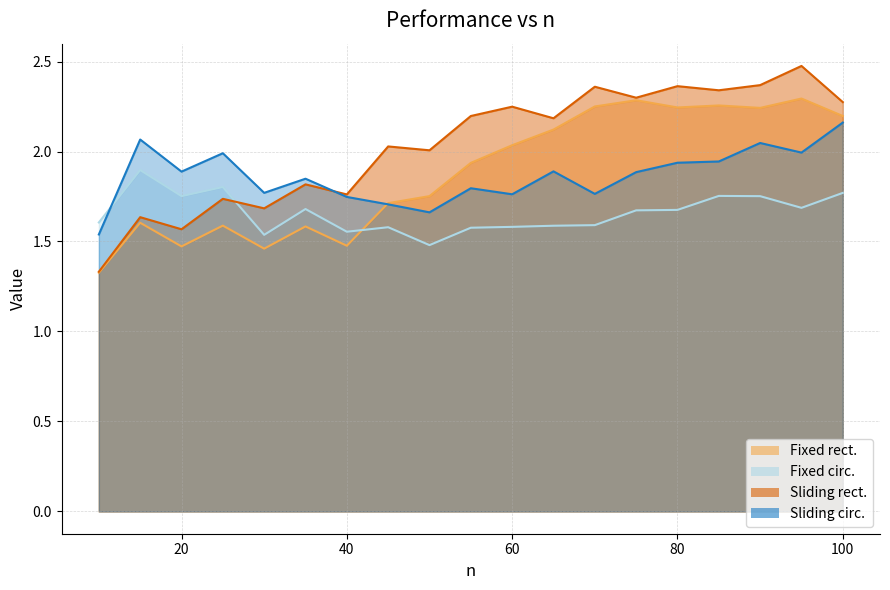

True or false: Sliding rect. has more than 0 points higher than both neighbors.

True